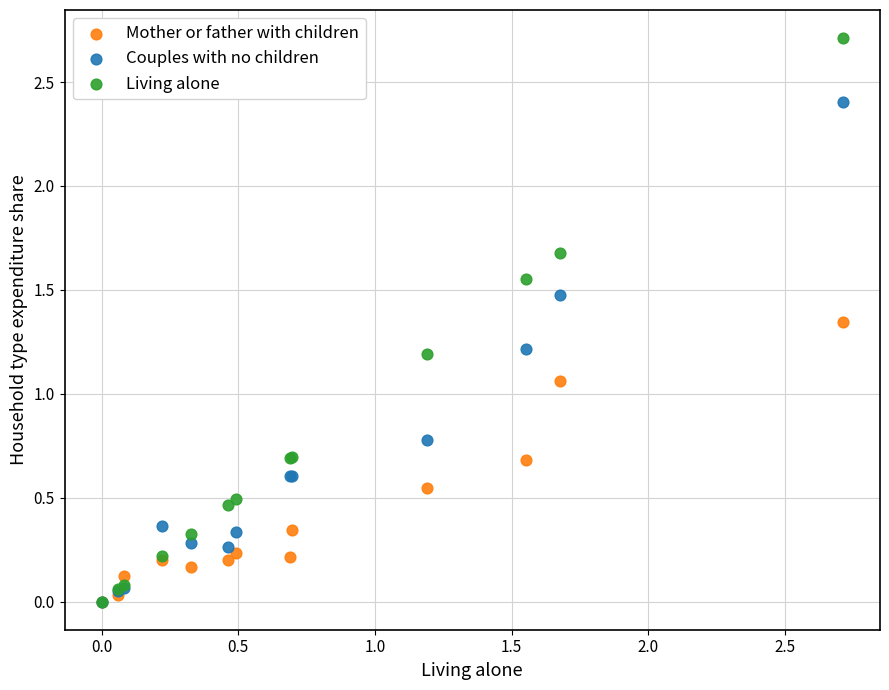

In the Living alone series, what Y value is closest to 1?

1.2